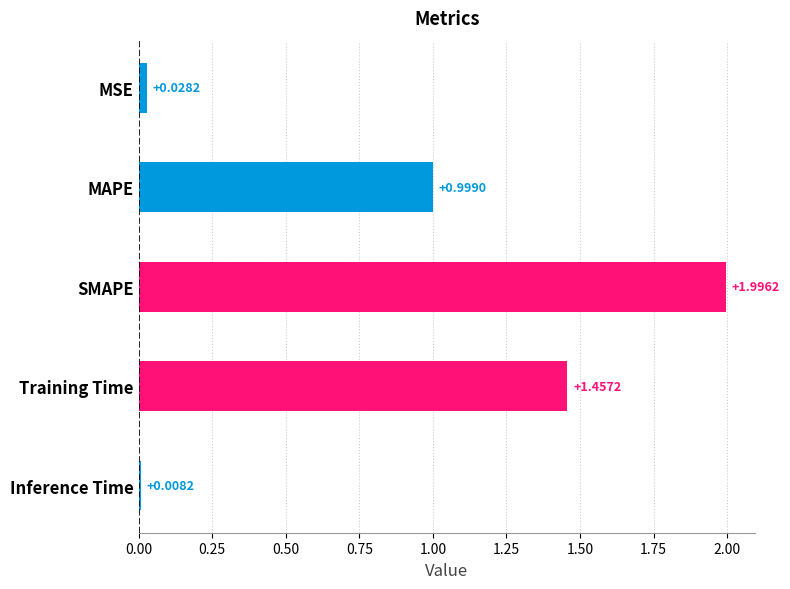

List the labels in order of value, largest first.

SMAPE, Training Time, MAPE, MSE, Inference Time